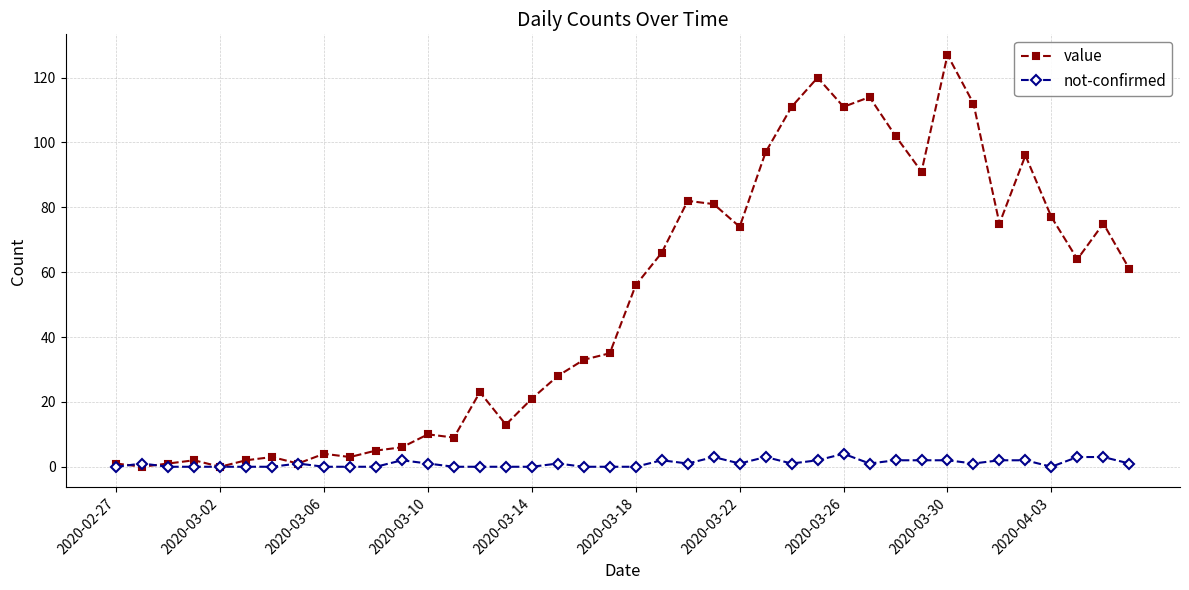

Which series has the largest total across all categories?

value